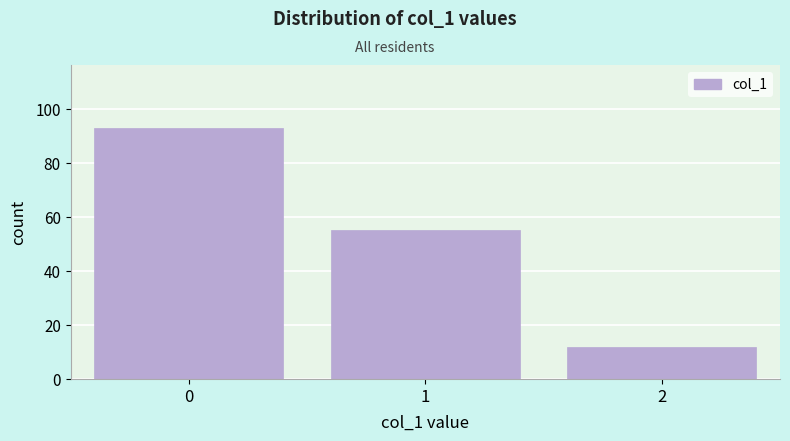

Reading left to right, list all the values displayed in this chart.

93	55	12